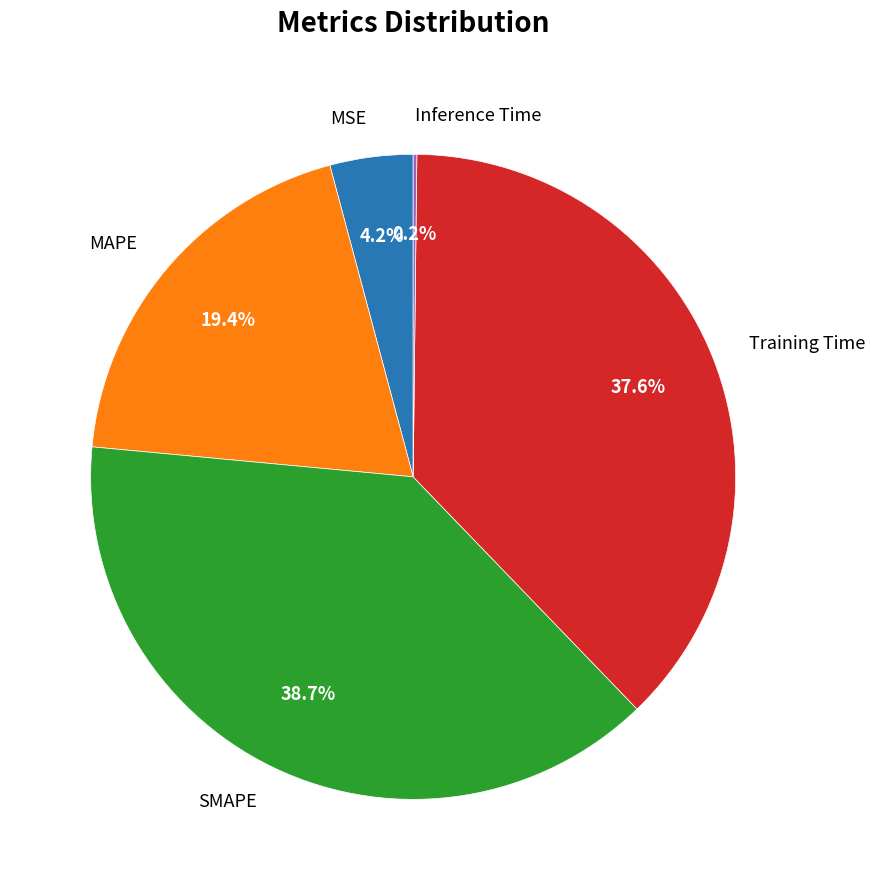

Is MAPE the majority of the pie?

No